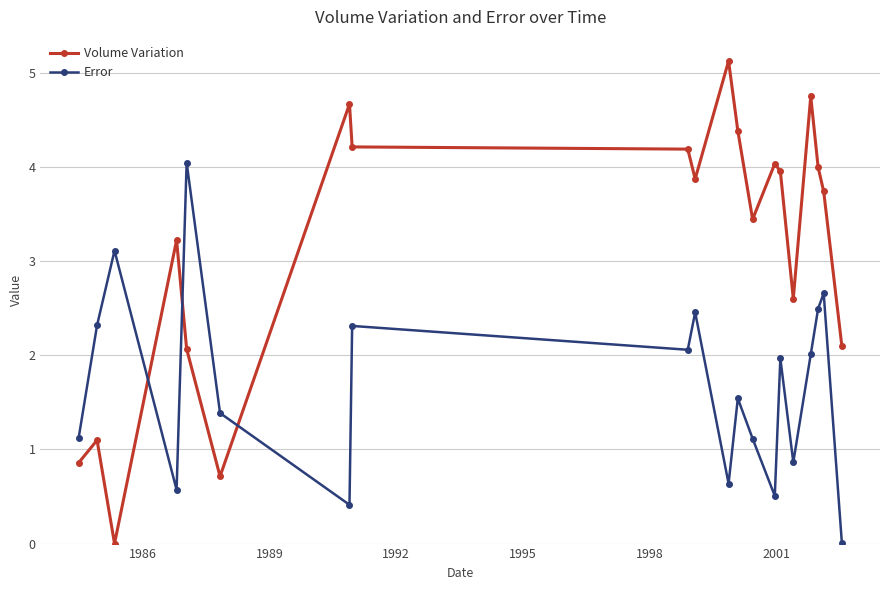

True or false: Error has more than 1 points higher than both neighbors.

True